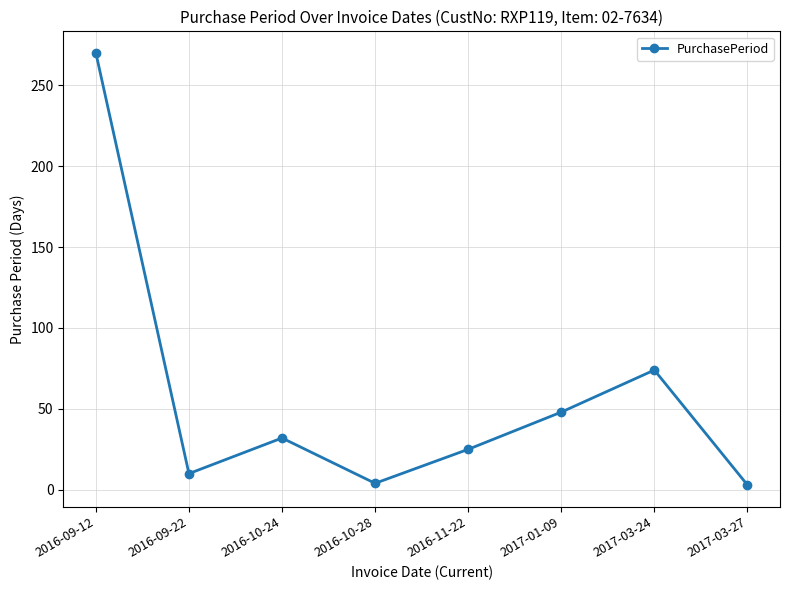

True or false: there are more than 2 points higher than both neighbors.

False